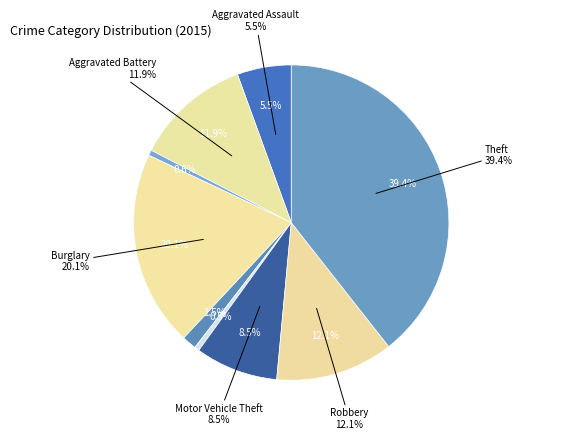

What is the ratio of the value at Motor Vehicle Theft to the value at Homicide?

17.3